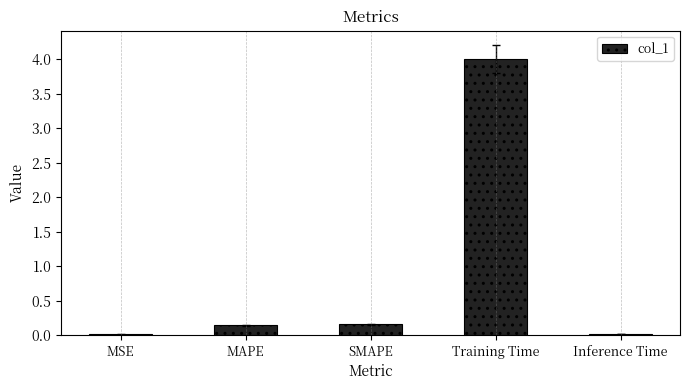

What is the sum of all values?

4.3